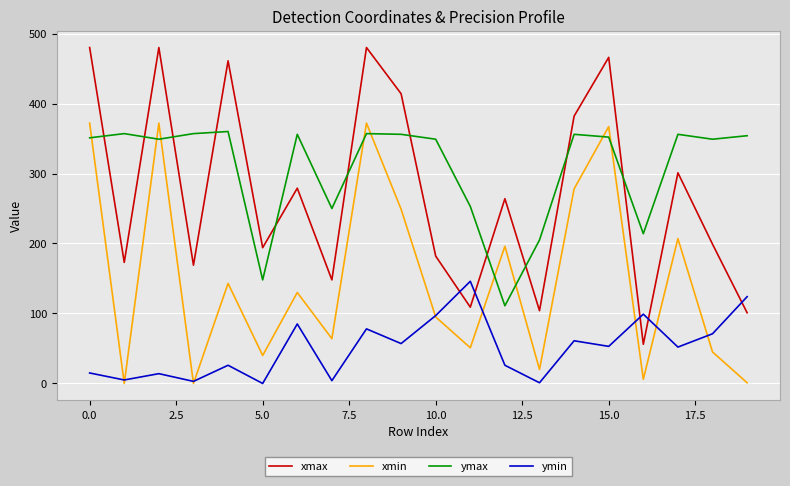

Which series has the largest range (max minus min)?

xmax